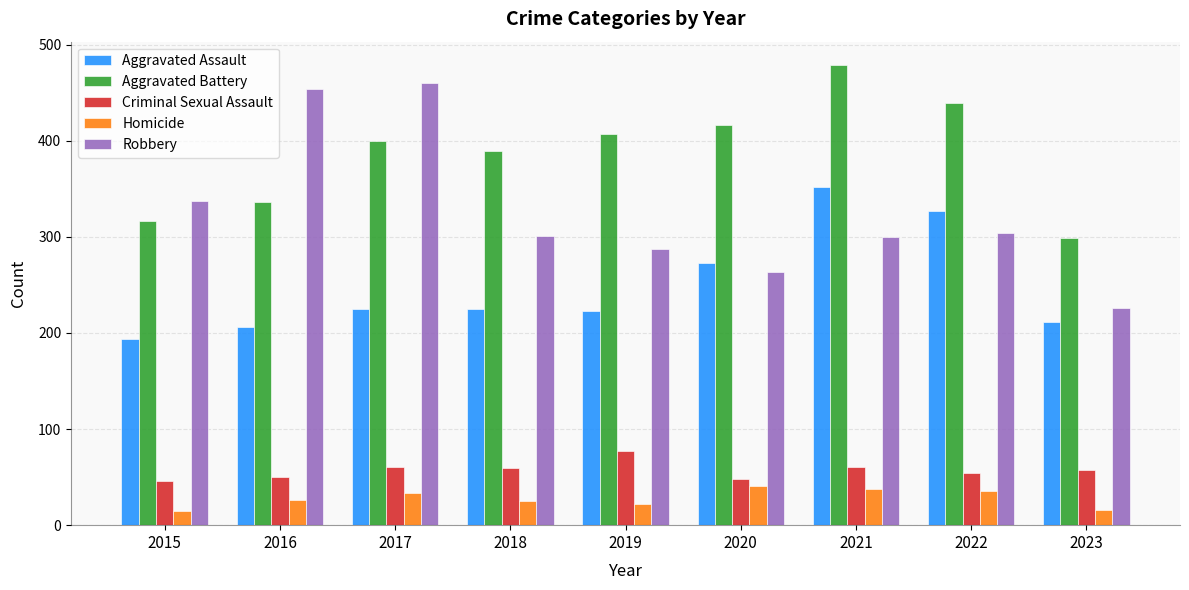

Read the Homicide value at 2022.

36